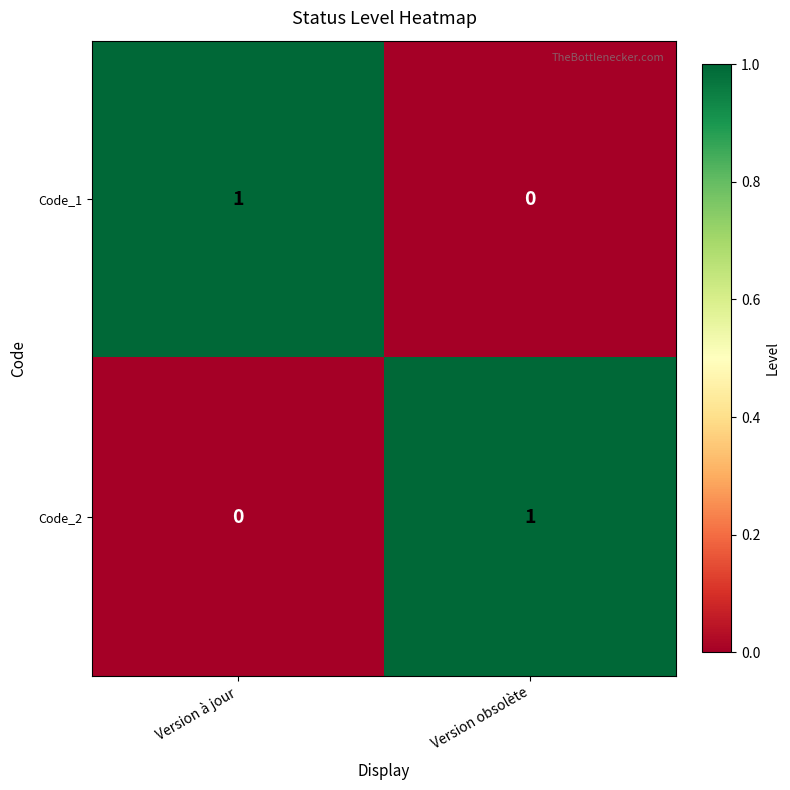

Is it true that Code_1 equals 1 at Version à jour?

True